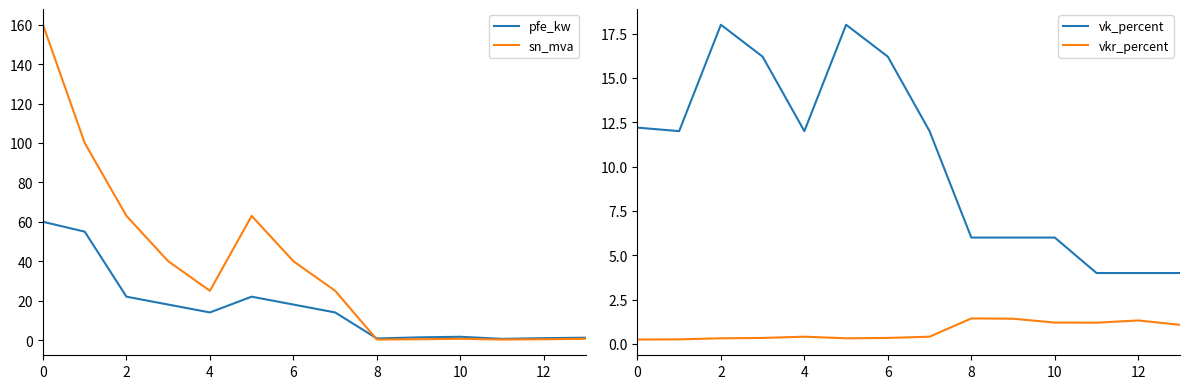

Is it true that pfe_kw equals 0.6 at 11?

True